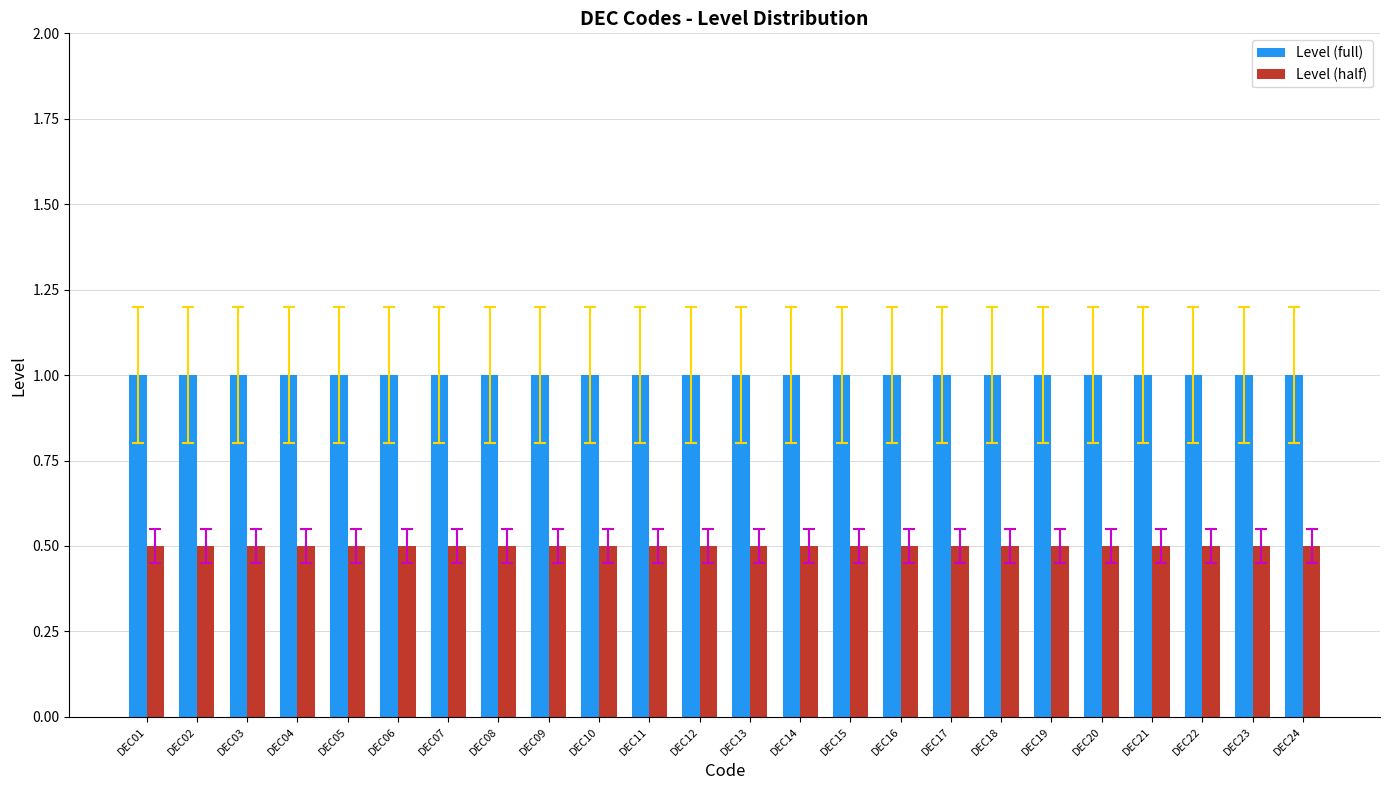

Reading left to right, transcribe all the data shown in this chart.

Level (full): DEC01=1.0	DEC02=1.0	DEC03=1.0	DEC04=1.0	DEC05=1.0	DEC06=1.0	DEC07=1.0	DEC08=1.0	DEC09=1.0	DEC10=1.0	DEC11=1.0	DEC12=1.0	DEC13=1.0	DEC14=1.0	DEC15=1.0	DEC16=1.0	DEC17=1.0	DEC18=1.0	DEC19=1.0	DEC20=1.0	DEC21=1.0	DEC22=1.0	DEC23=1.0	DEC24=1.0
Level (half): DEC01=0.5	DEC02=0.5	DEC03=0.5	DEC04=0.5	DEC05=0.5	DEC06=0.5	DEC07=0.5	DEC08=0.5	DEC09=0.5	DEC10=0.5	DEC11=0.5	DEC12=0.5	DEC13=0.5	DEC14=0.5	DEC15=0.5	DEC16=0.5	DEC17=0.5	DEC18=0.5	DEC19=0.5	DEC20=0.5	DEC21=0.5	DEC22=0.5	DEC23=0.5	DEC24=0.5